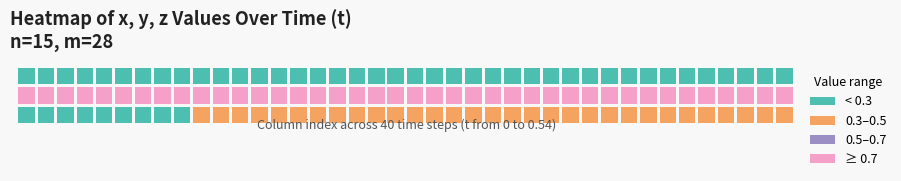

True or false: y has a value of 1.2 at 32.

False